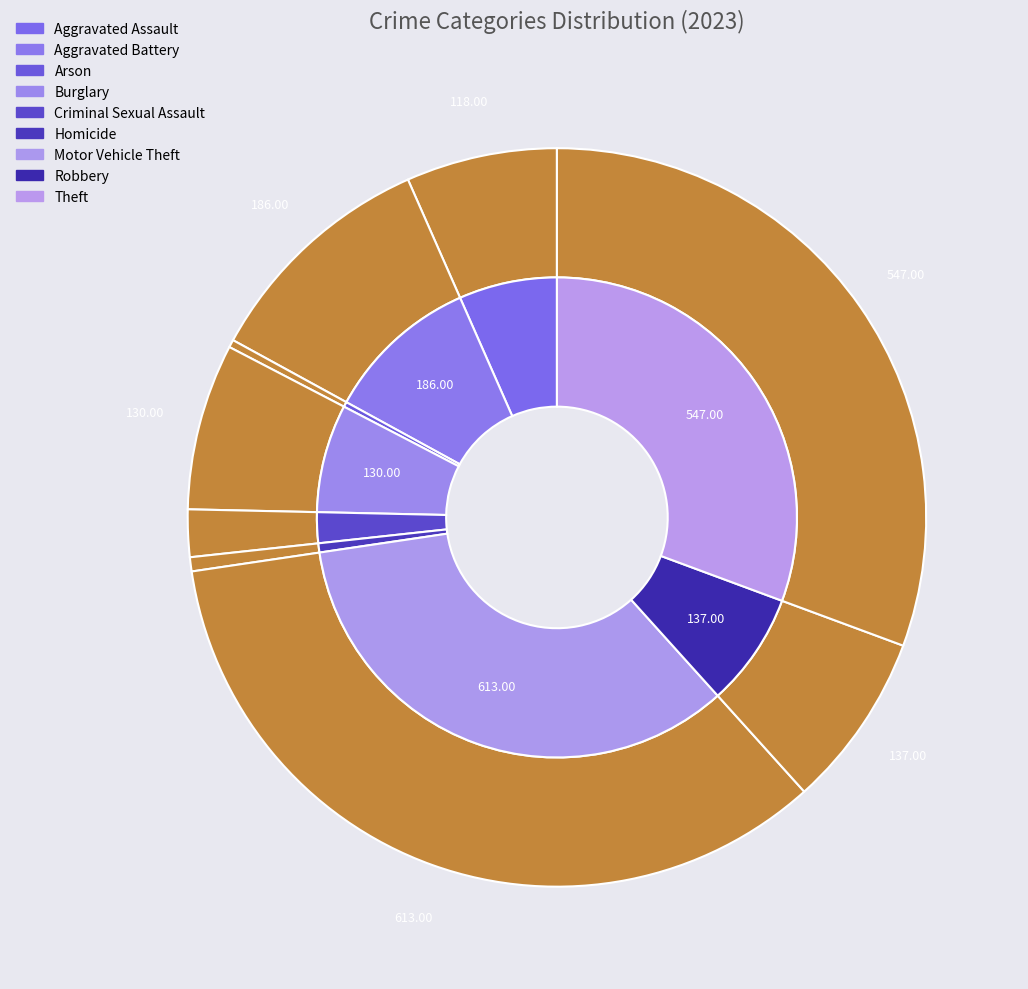

Rank the categories by value from lowest to highest.

Arson, Homicide, Criminal Sexual Assault, Aggravated Assault, Burglary, Robbery, Aggravated Battery, Theft, Motor Vehicle Theft